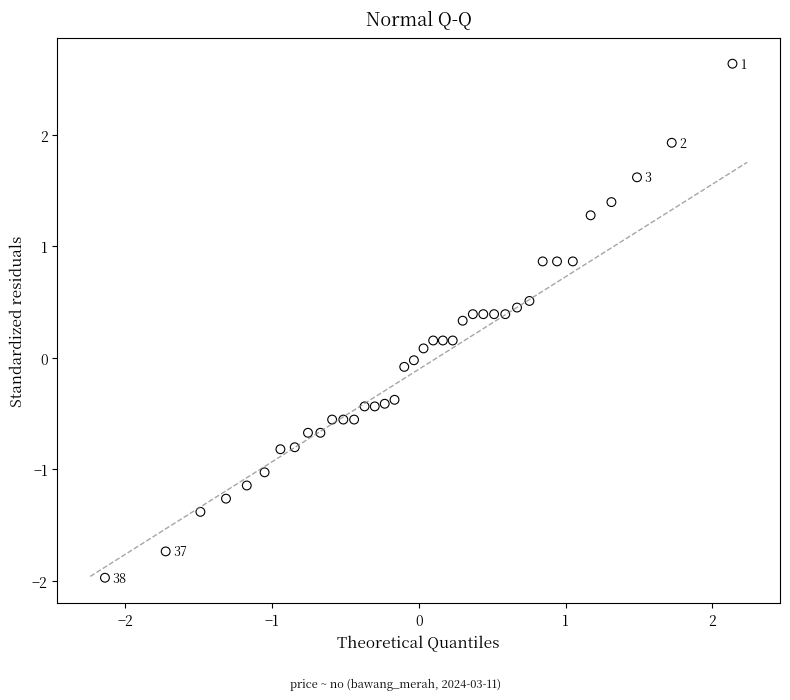

What is the range of Y values (max minus min)?

4.6